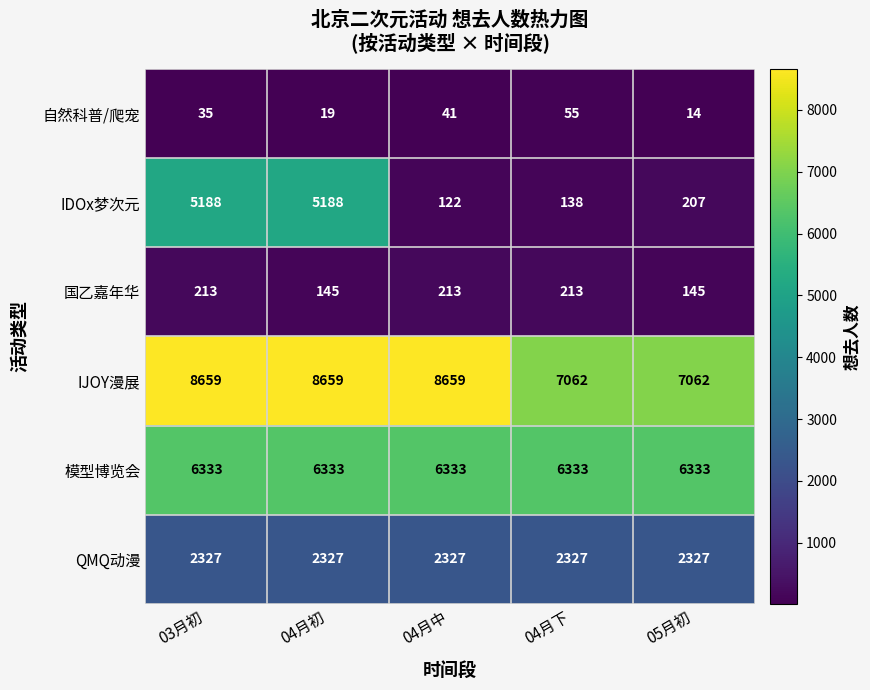

What is the smallest value displayed?

14